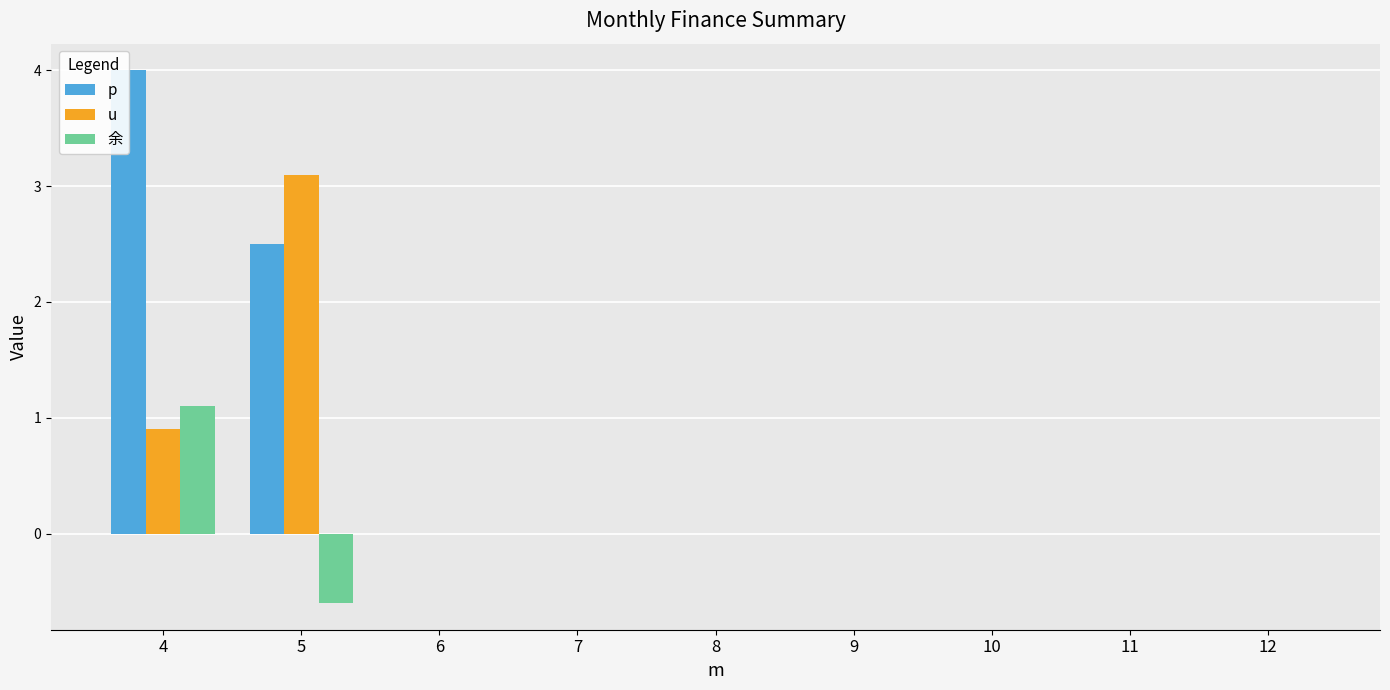

At which category is the sum across all series the highest?

4